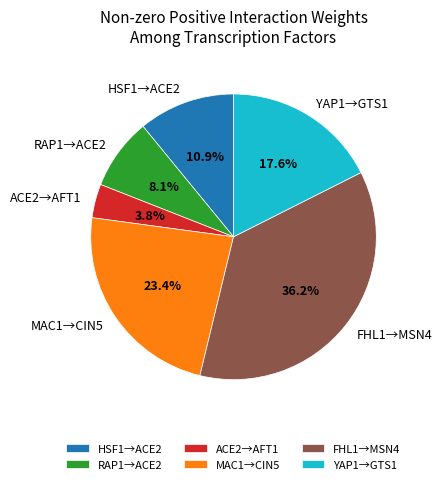

Between MAC1→CIN5 and HSF1→ACE2, which is larger?

MAC1→CIN5